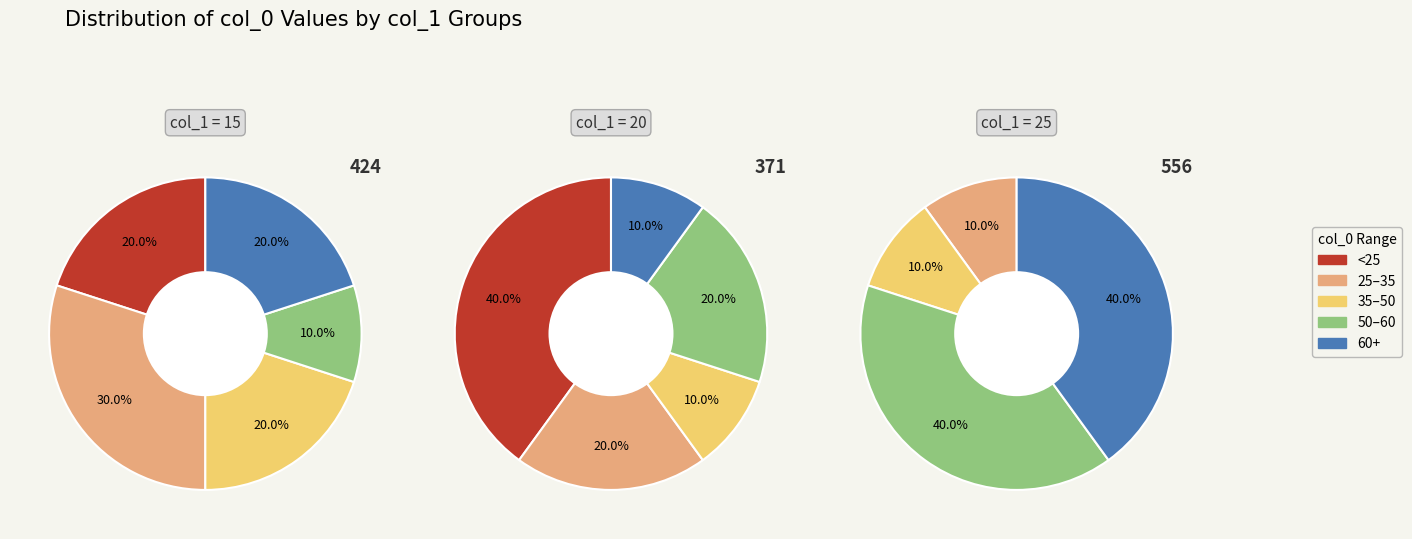

Which has a higher value, 9 or 20?

20